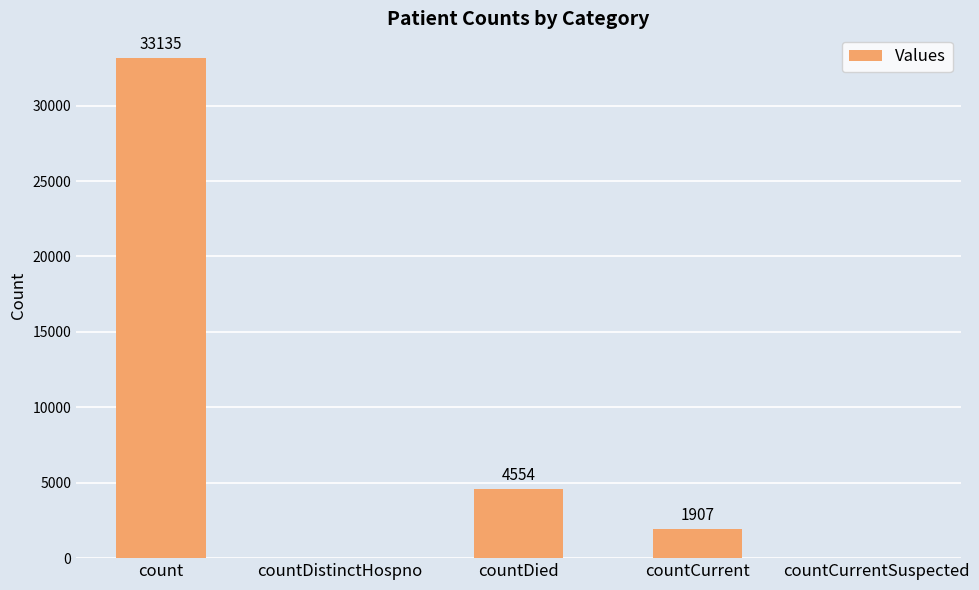

Which label corresponds to the largest value in the chart?

count